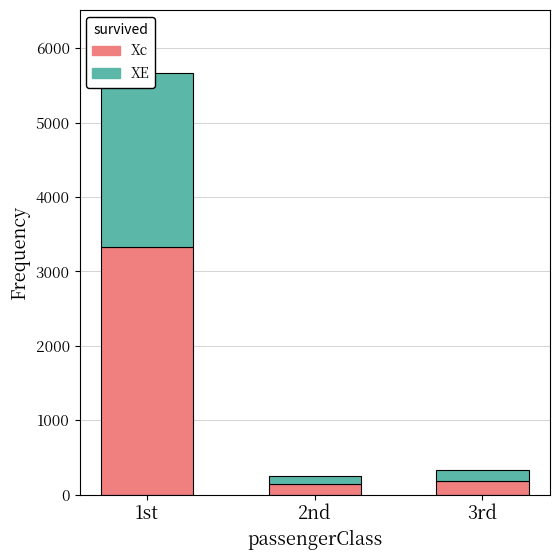

The Xc (<180) series shows 96.7 at 3rd. True or false?

False